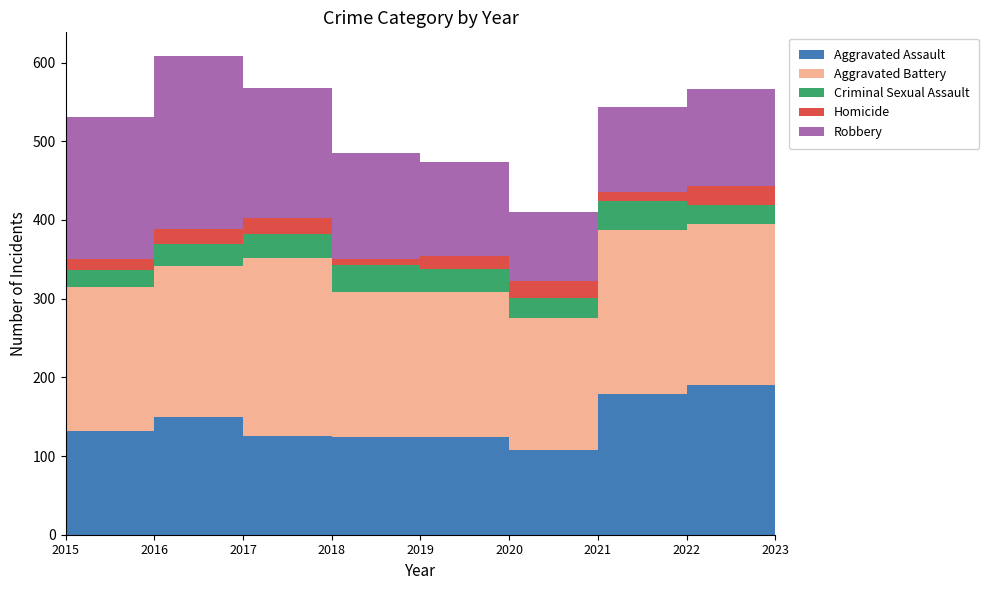

Reading right to left, transcribe all the data shown in this chart.

Aggravated Assault: 117	190	179	108	124	124	126	149	132
Aggravated Battery: 149	205	208	168	184	184	226	193	183
Criminal Sexual Assault: 10	24	37	25	30	35	30	28	21
Homicide: 11	24	12	22	16	8	20	18	15
Robbery: 108	123	108	87	120	134	166	220	180